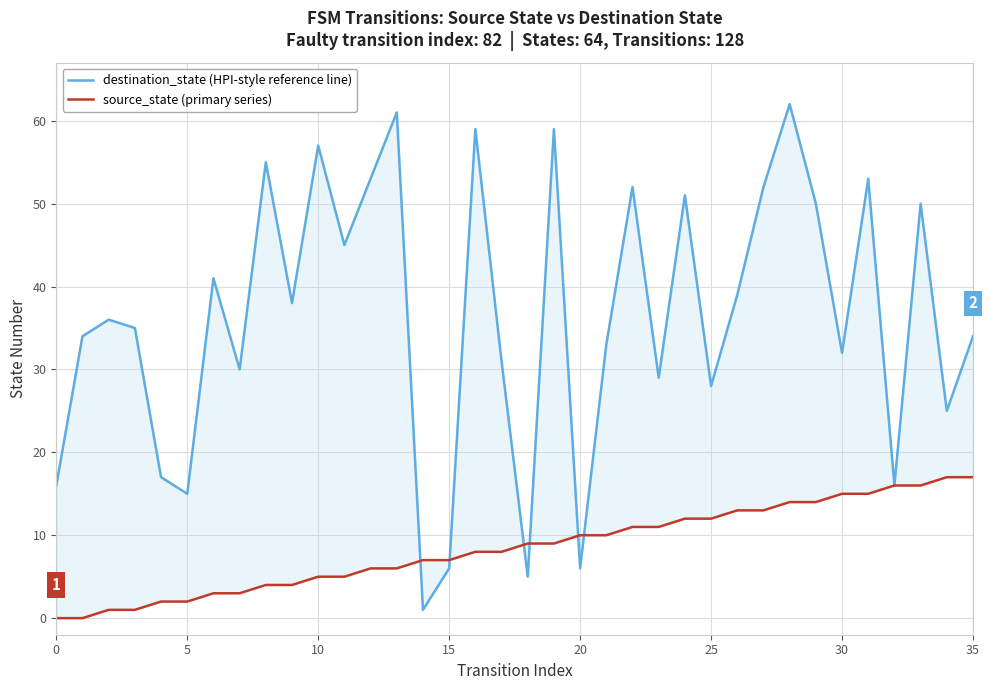

At 17, list the series in order from smallest to largest.

source_state (primary series), destination_state (HPI-style reference line)